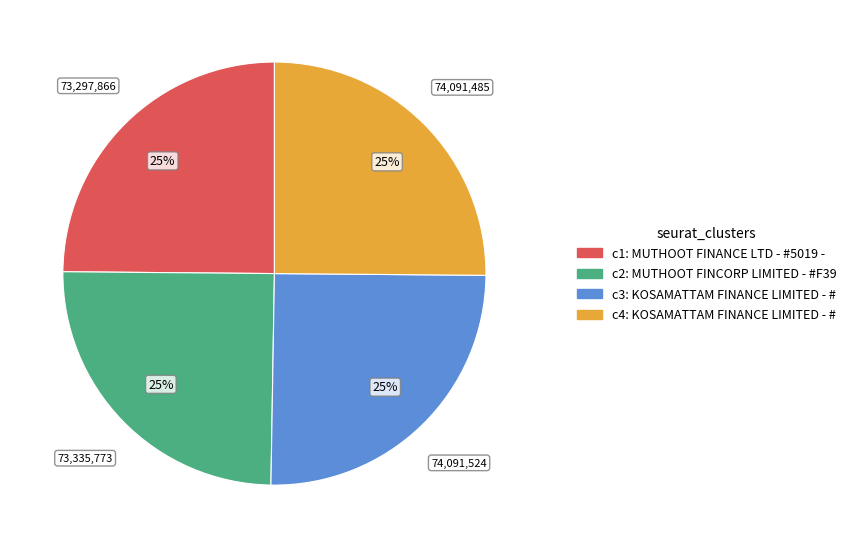

How many segments does this pie chart have?

4